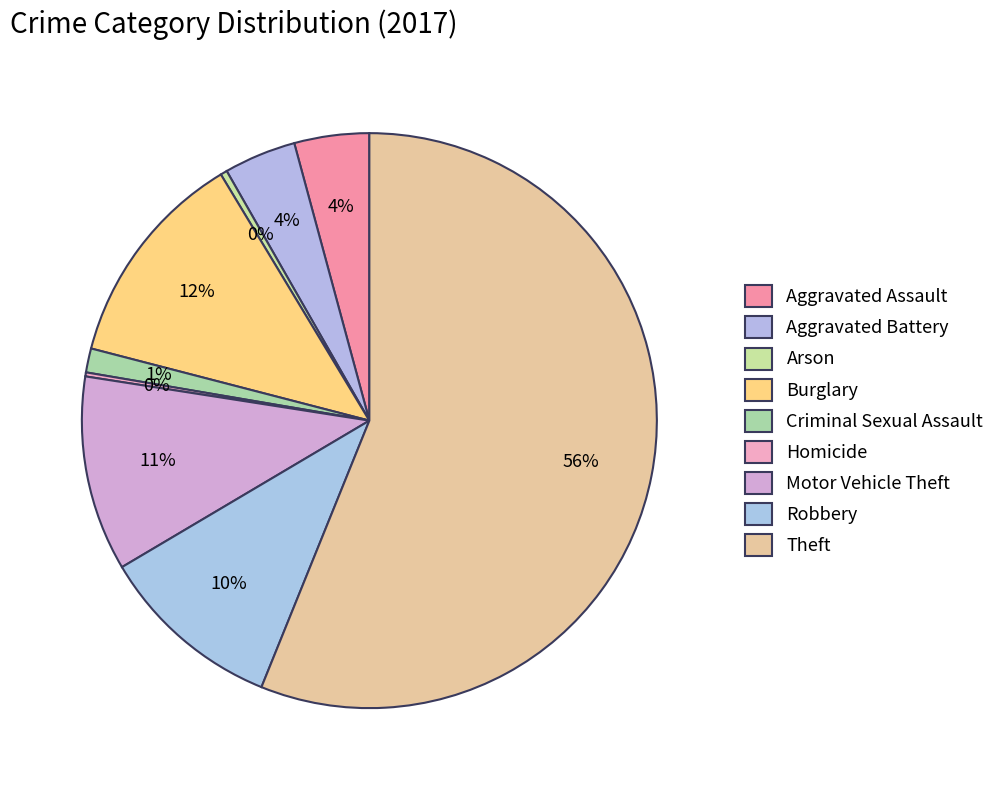

To the nearest percent, what is the difference between the Criminal Sexual Assault and Motor Vehicle Theft slice percentages?

10%